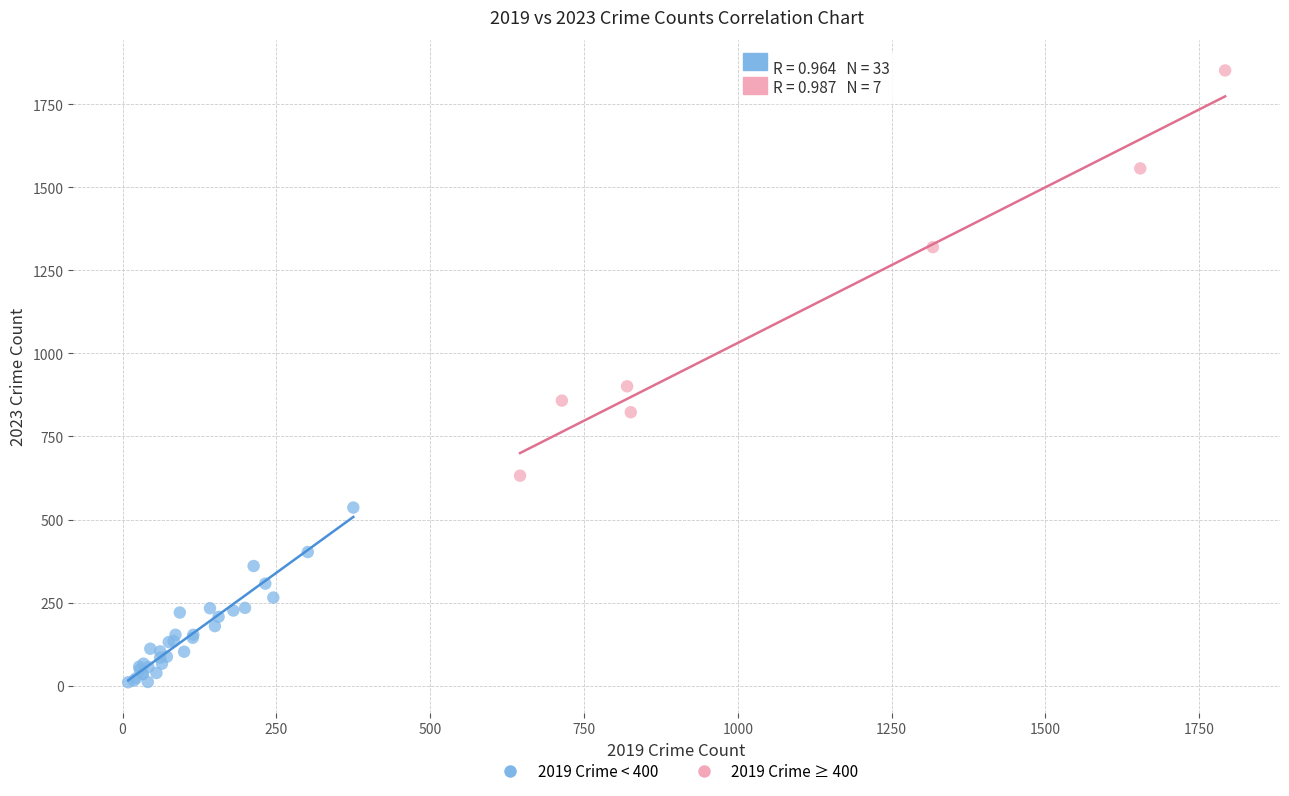

Which series has the largest Y range (max minus min)?

2019 Crime ≥ 400